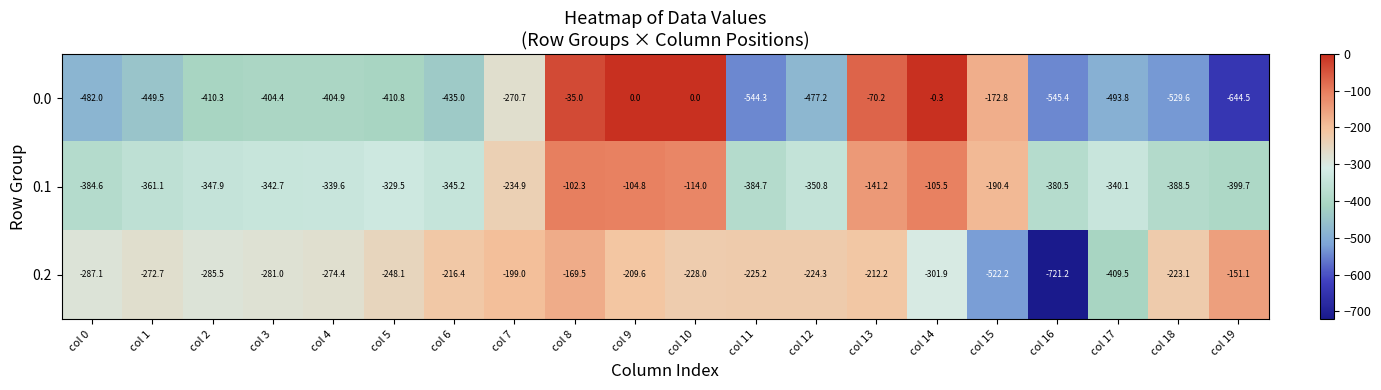

At which category is the sum across all series the highest?

col 8